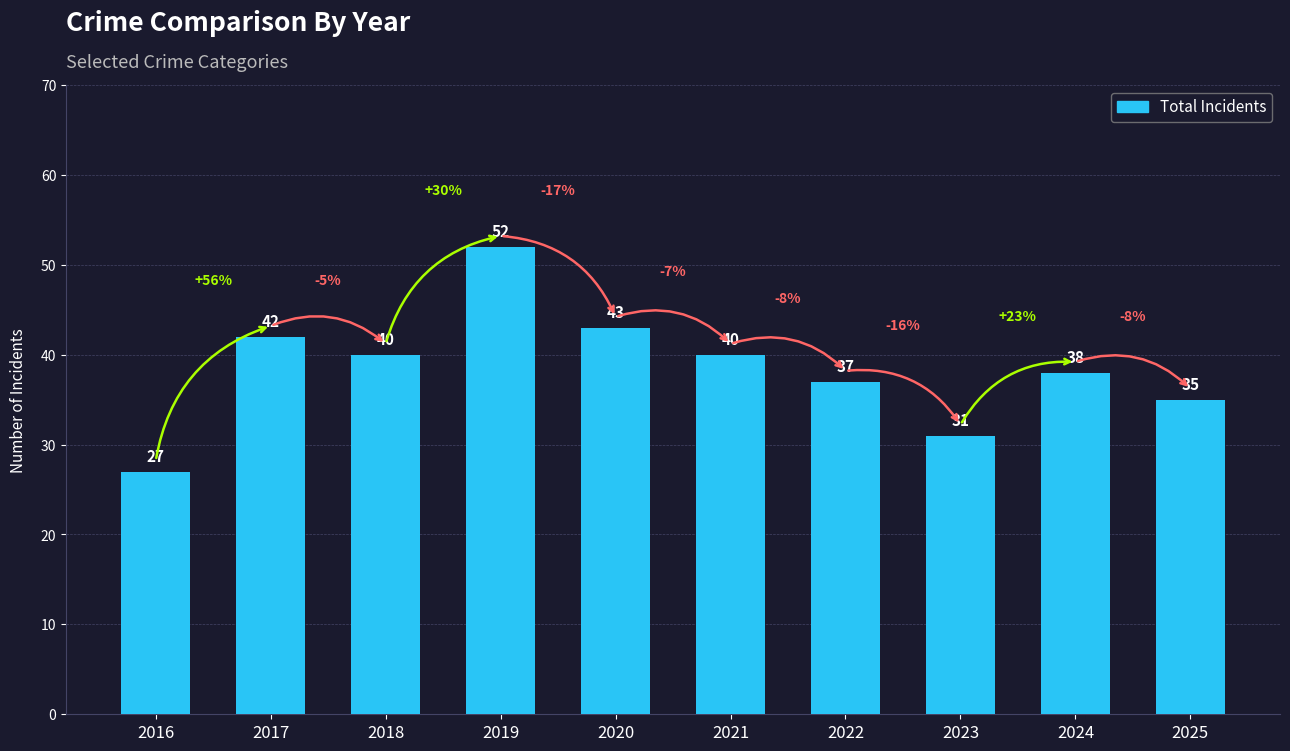

Approximately how many times larger is the value at 2021 compared to 2018?

1.0